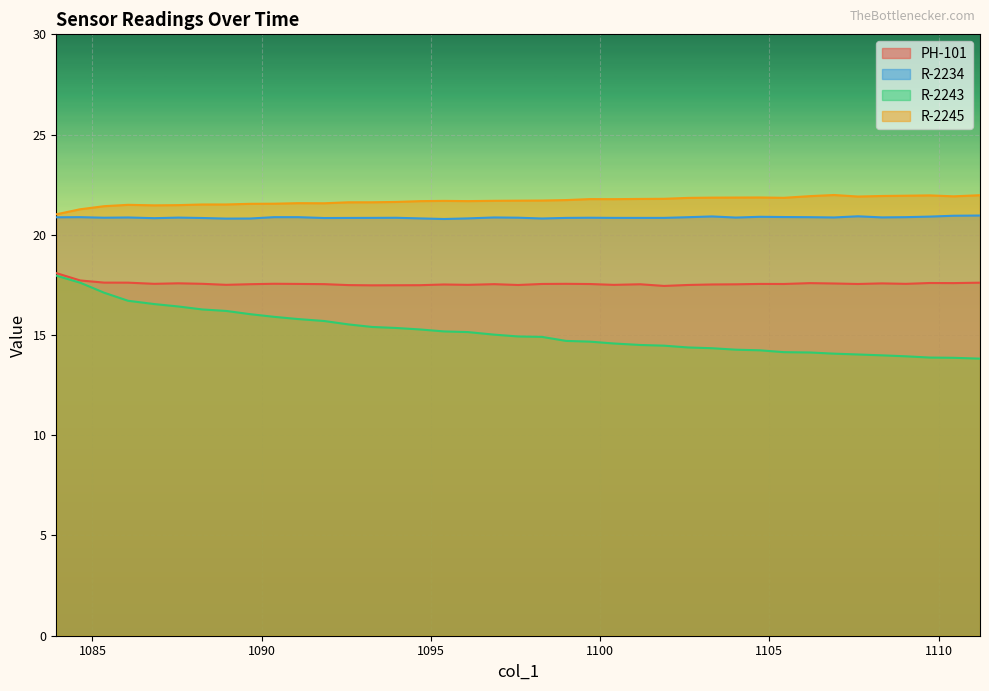

True or false: R-2245 and PH-101 intersect in this chart.

False